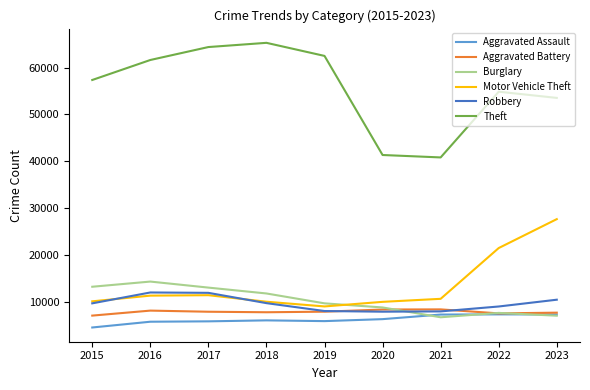

At which label does Motor Vehicle Theft reach its minimum?

2019